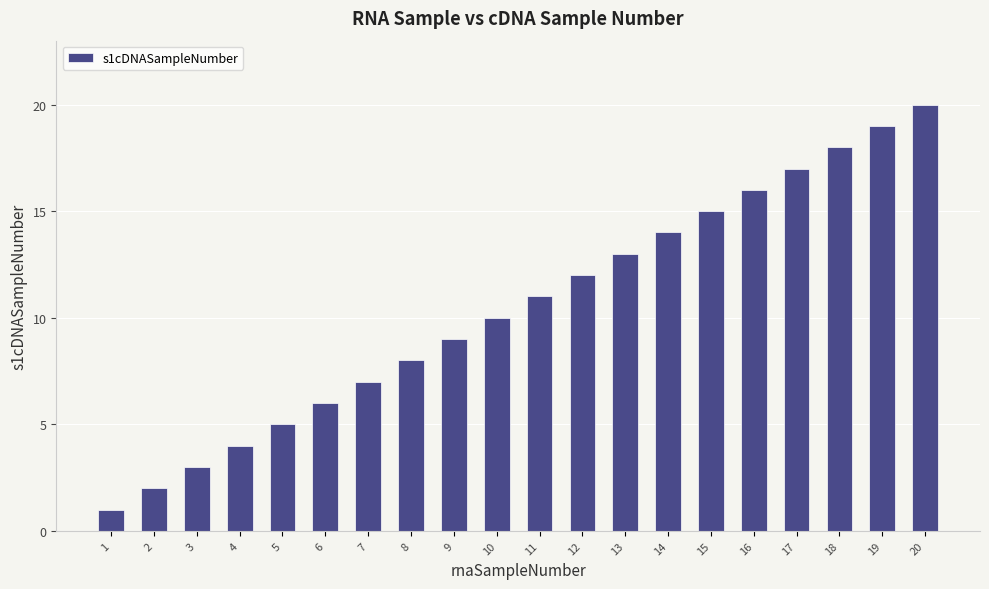

Is it true that the value at 6 is 6?

True